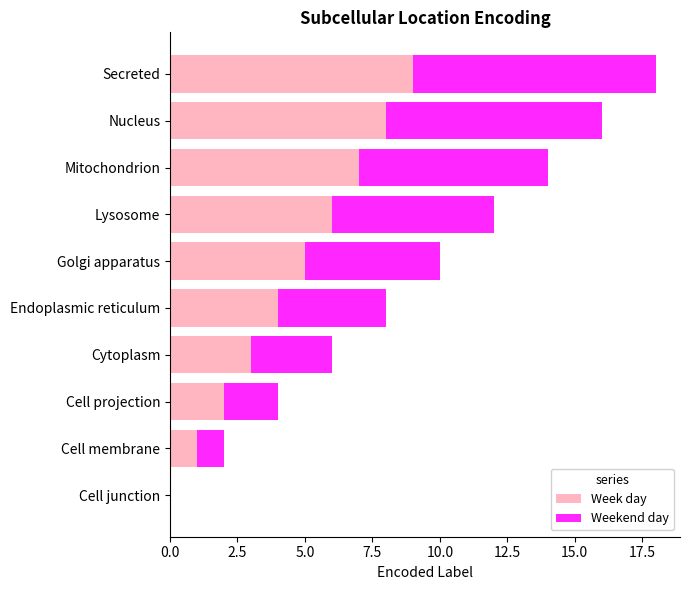

Is it true that Week day equals 4 at Endoplasmic reticulum?

True